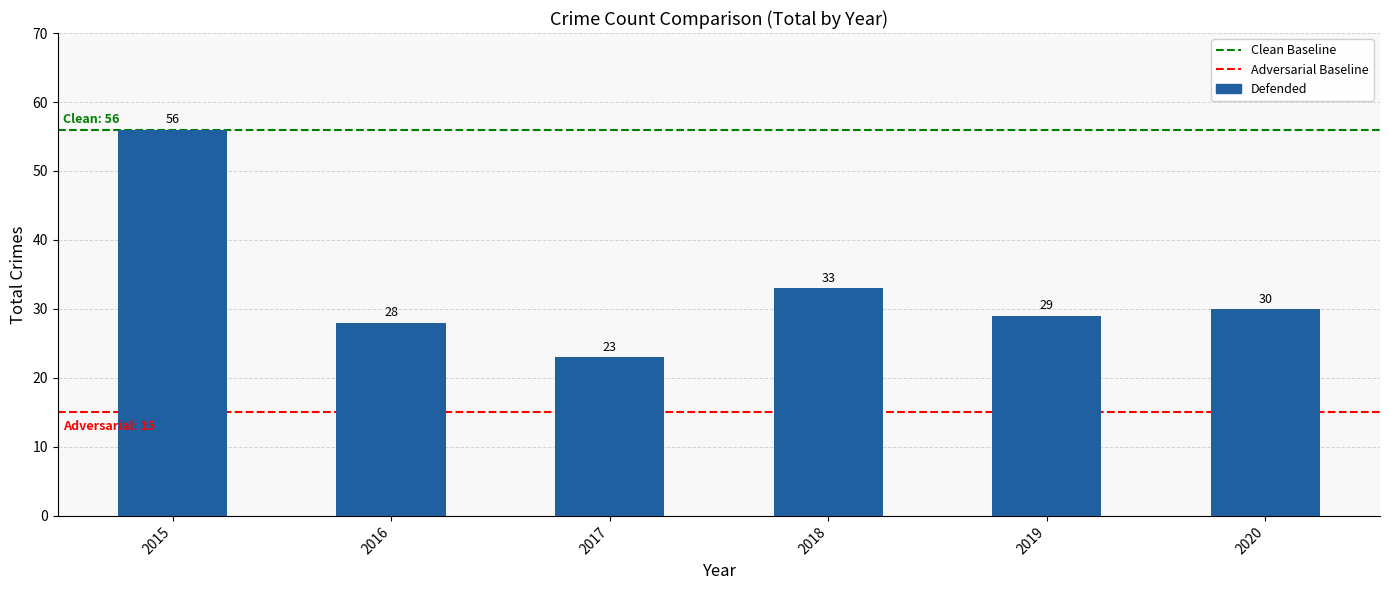

The chart shows a value of 5 at 2017. True or false?

False